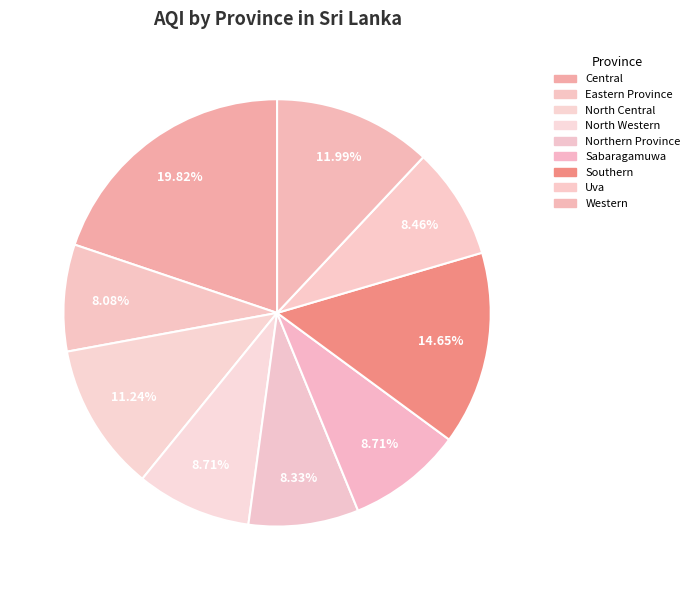

How many segments does this pie chart have?

9